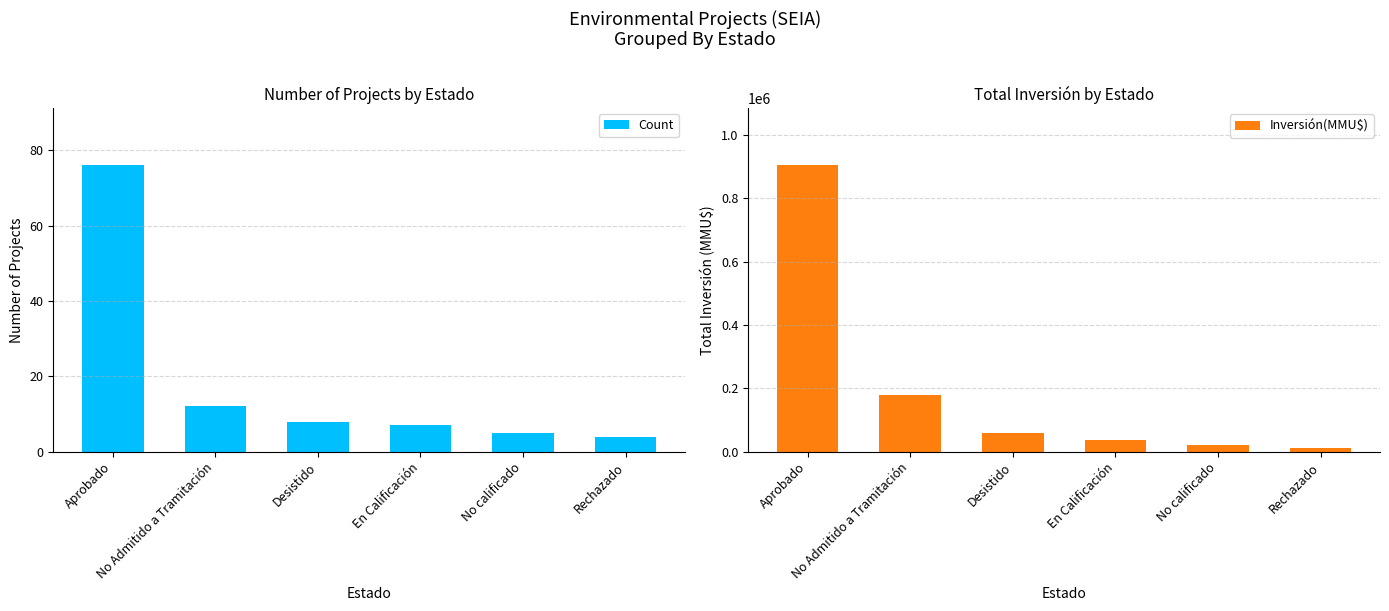

What is the difference between the Count values at Aprobado and Desistido?

68